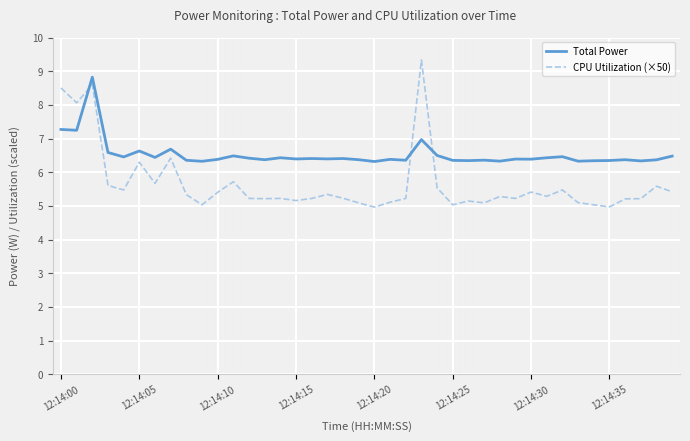

List the series in order of their overall mean, highest first.

Total Power, CPU Utilization (×50)